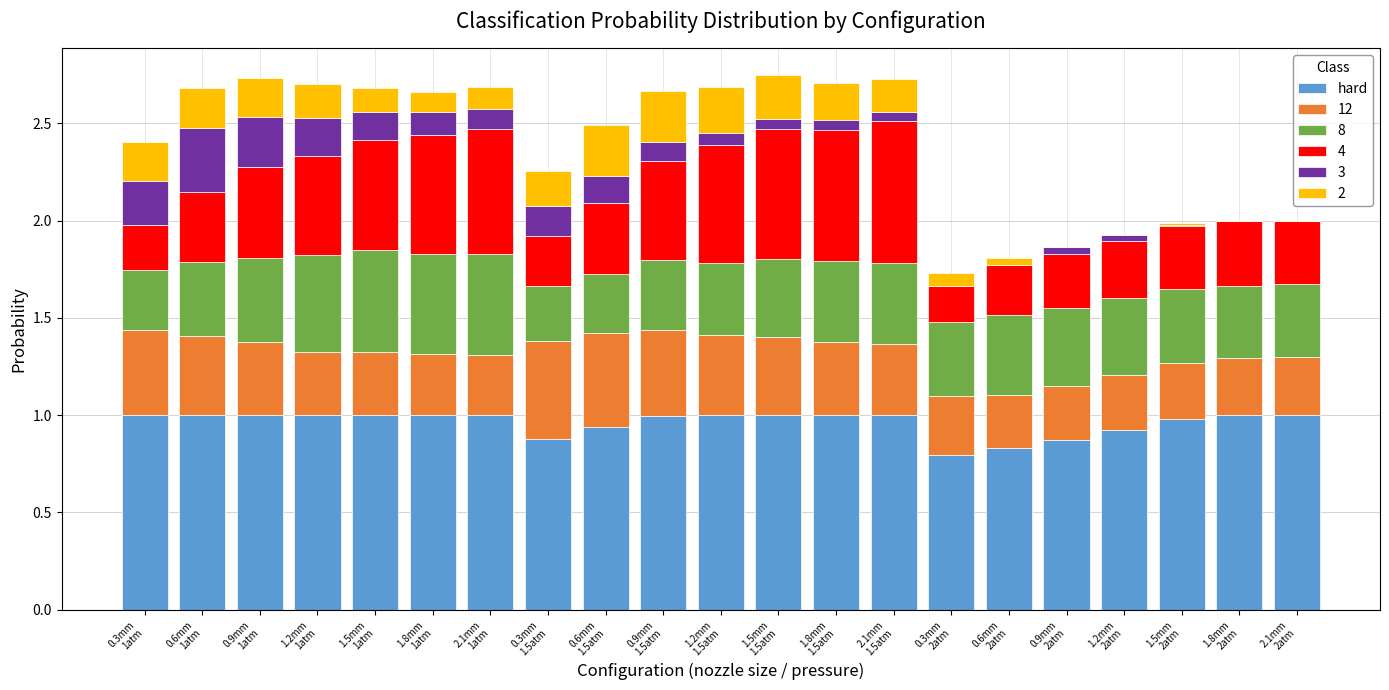

Does the chart contain stacked bars?

Yes